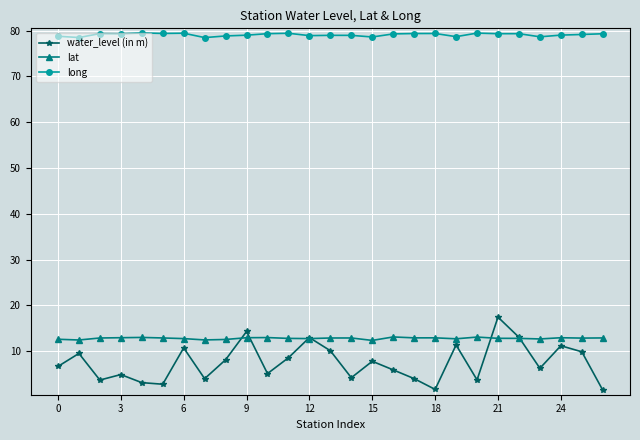

List the series in order of their peak value, lowest first.

lat, water_level (in m), long